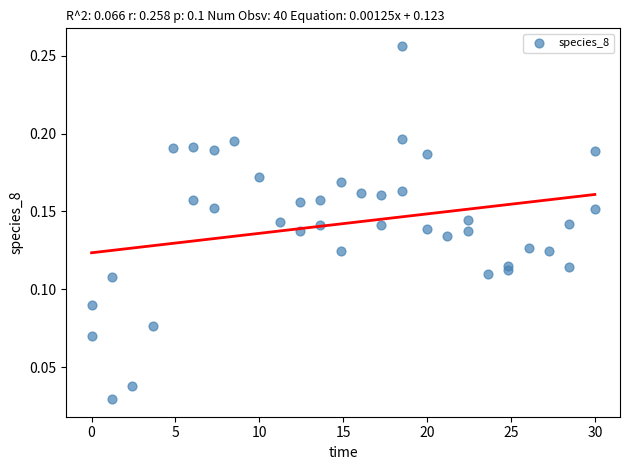

What is the range of X values (max minus min)?

30.0